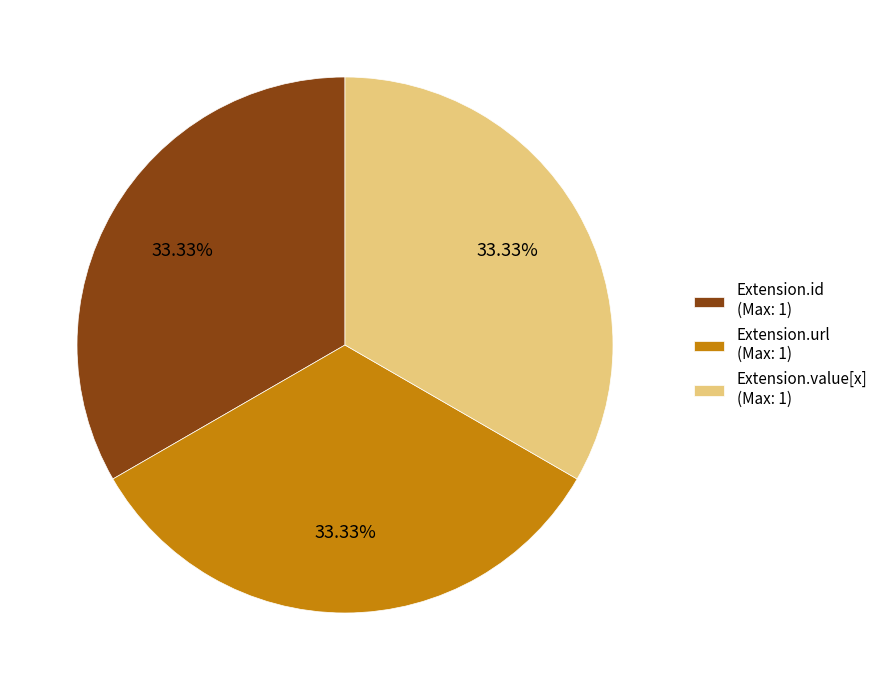

Is there any slice that represents more than half of the pie?

No